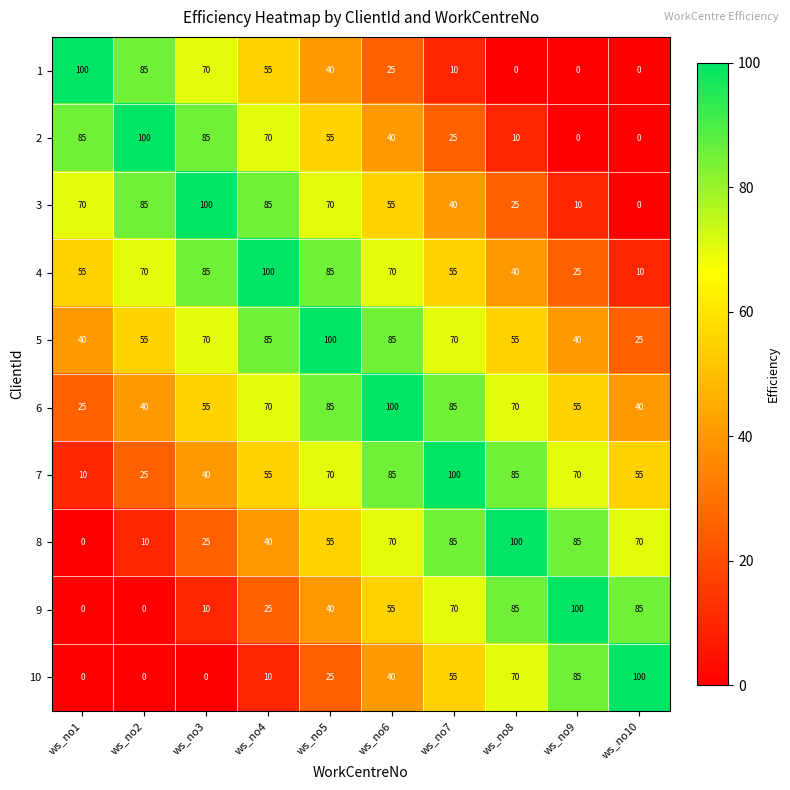

Count the 6 values in the range 40 to 85.

8